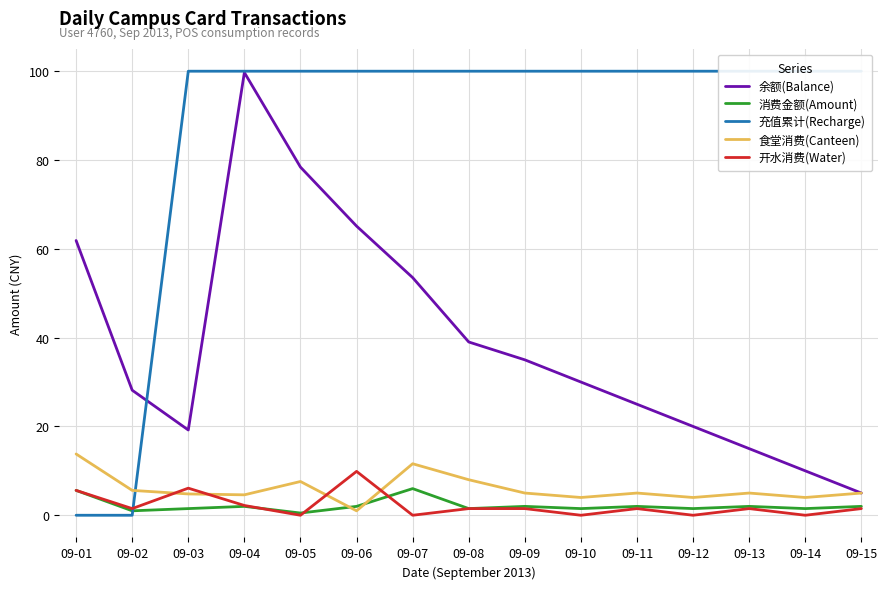

Which category has the highest value in the 余额(Balance) series?

09-04